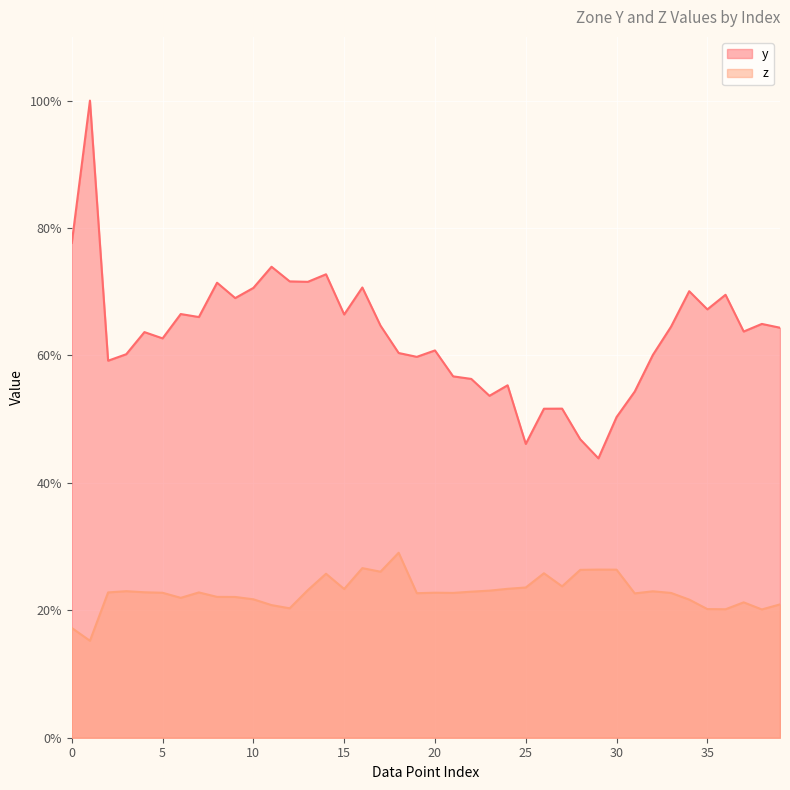

How many lines are shown in the chart?

2